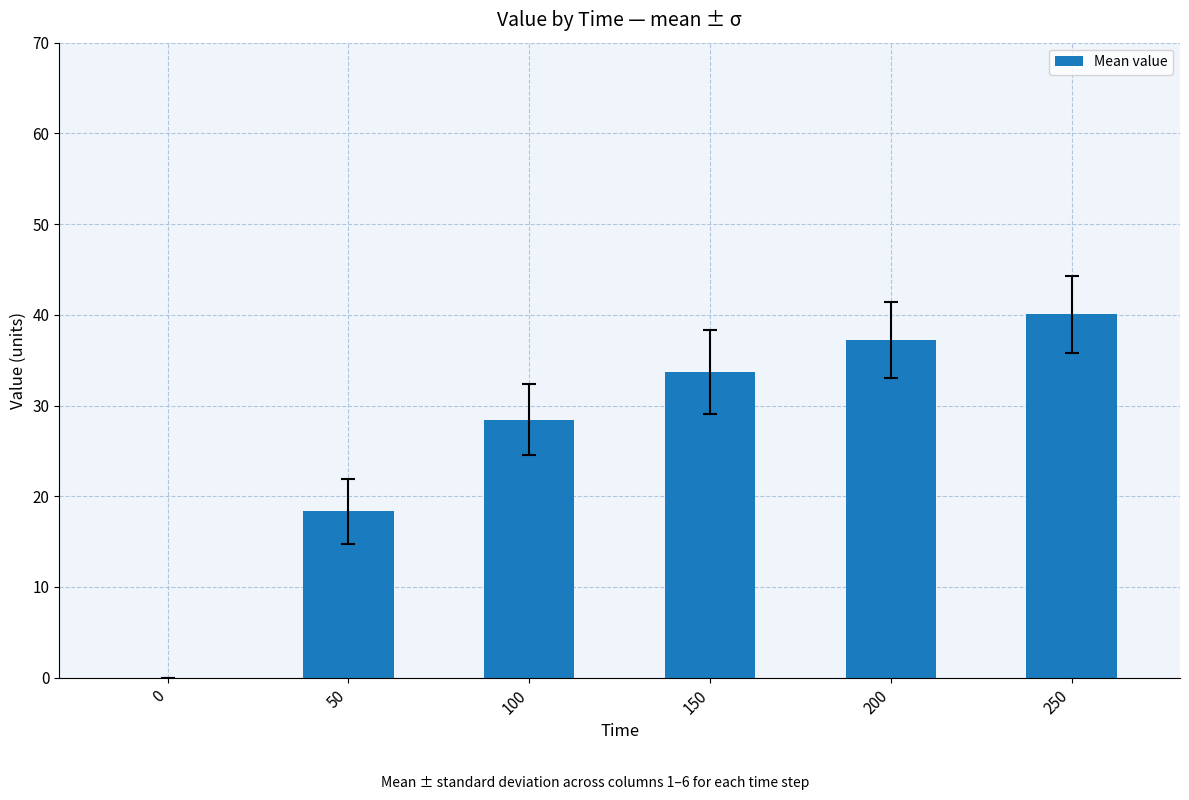

Is it true that the value at 100 is 13.4?

False